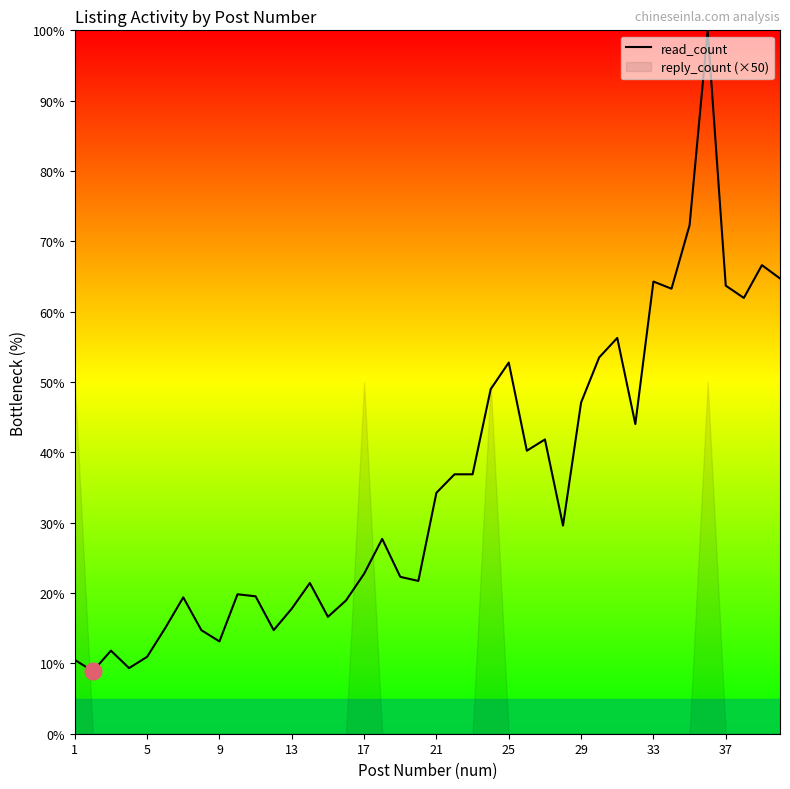

How many data points are above 29?

20